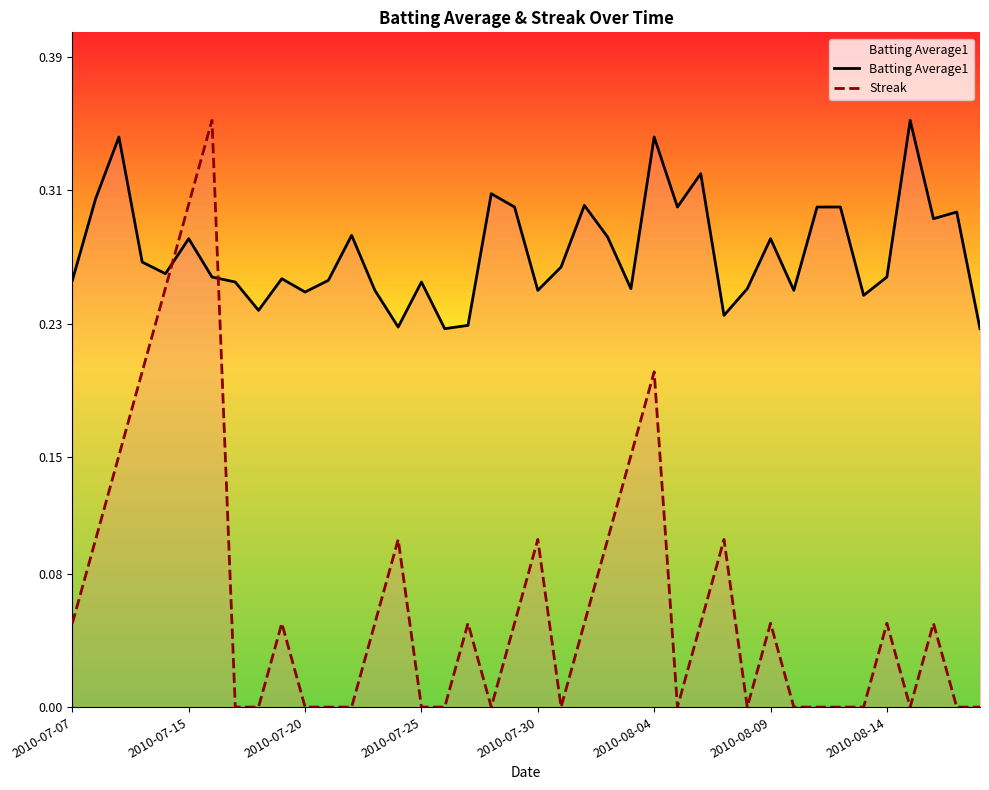

Reading left to right, what are all the values shown in this chart?

Batting Average1: 0.3	0.3	0.3	0.3	0.3	0.3	0.3	0.3	0.2	0.3	0.2	0.3	0.3	0.2	0.2	0.3	0.2	0.2	0.3	0.3	0.2	0.3	0.3	0.3	0.3	0.3	0.3	0.3	0.2	0.3	0.3	0.2	0.3	0.3	0.2	0.3	0.4	0.3	0.3	0.2
Streak: 0.1	0.1	0.2	0.2	0.3	0.3	0.4	0.0	0.0	0.1	0.0	0.0	0.0	0.1	0.1	0.0	0.0	0.1	0.0	0.1	0.1	0.0	0.1	0.1	0.2	0.2	0.0	0.1	0.1	0.0	0.1	0.0	0.0	0.0	0.0	0.1	0.0	0.1	0.0	0.0